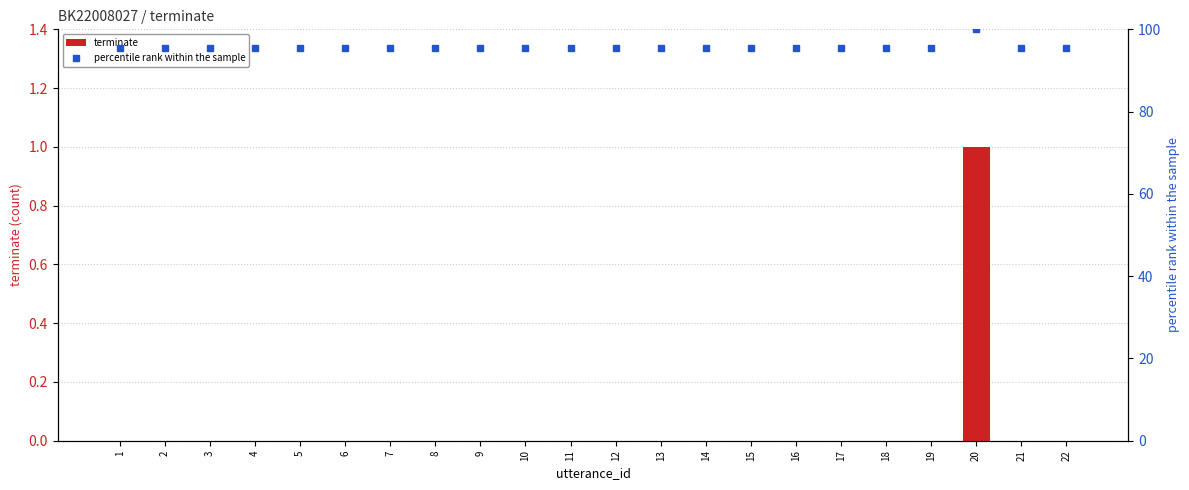

Which label corresponds to the smallest value in the chart?

1